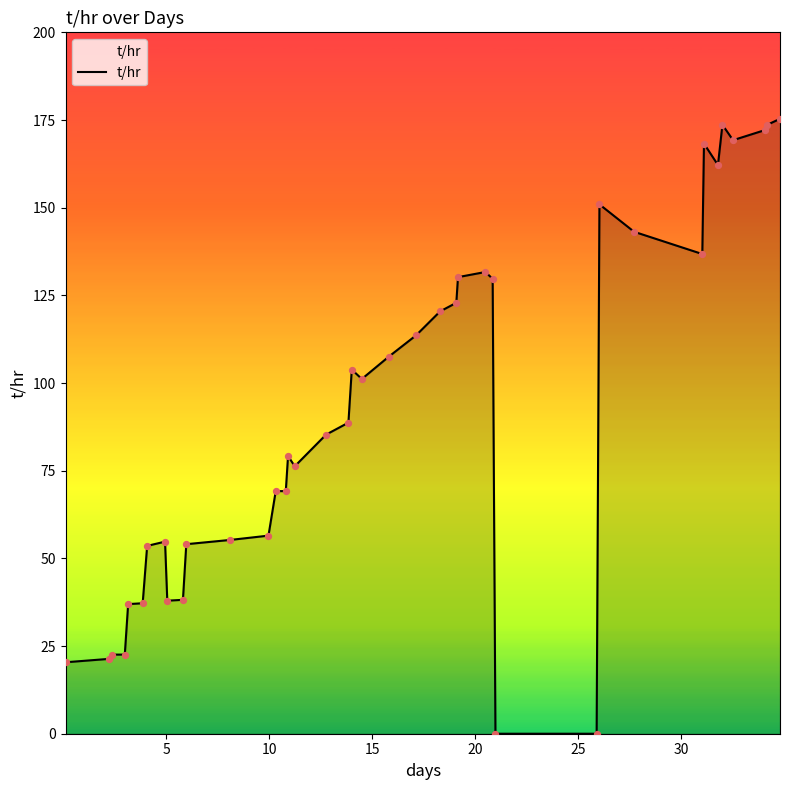

What is the difference between the maximum and minimum values?

175.3